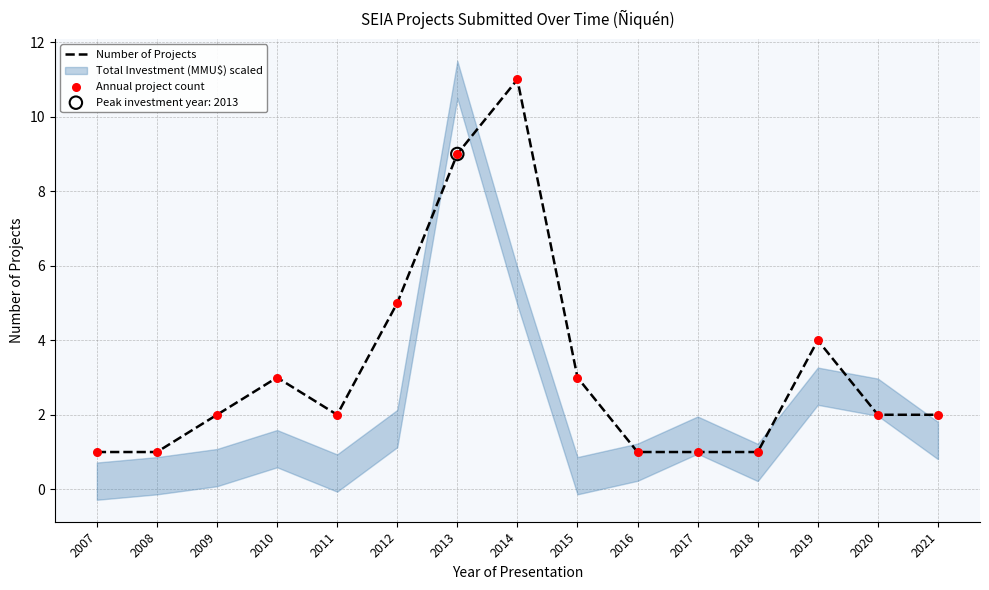

At how many categories does at least one series exceed 1?

10